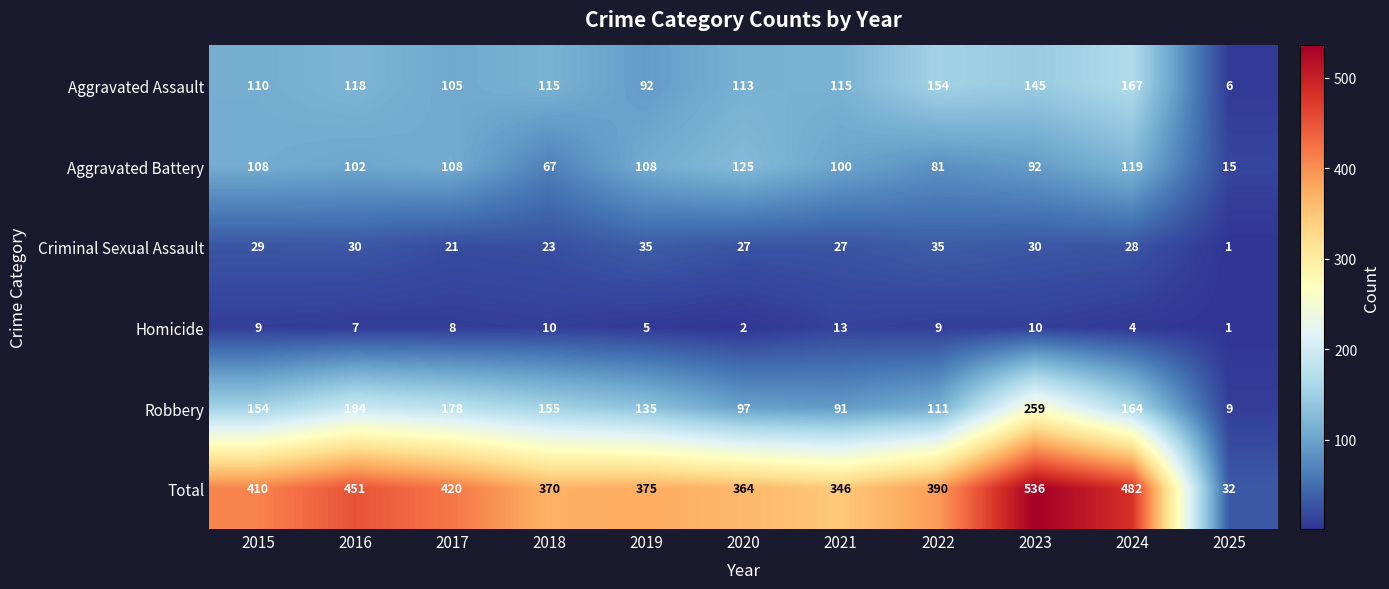

What is the sum of all Aggravated Battery values?

1025